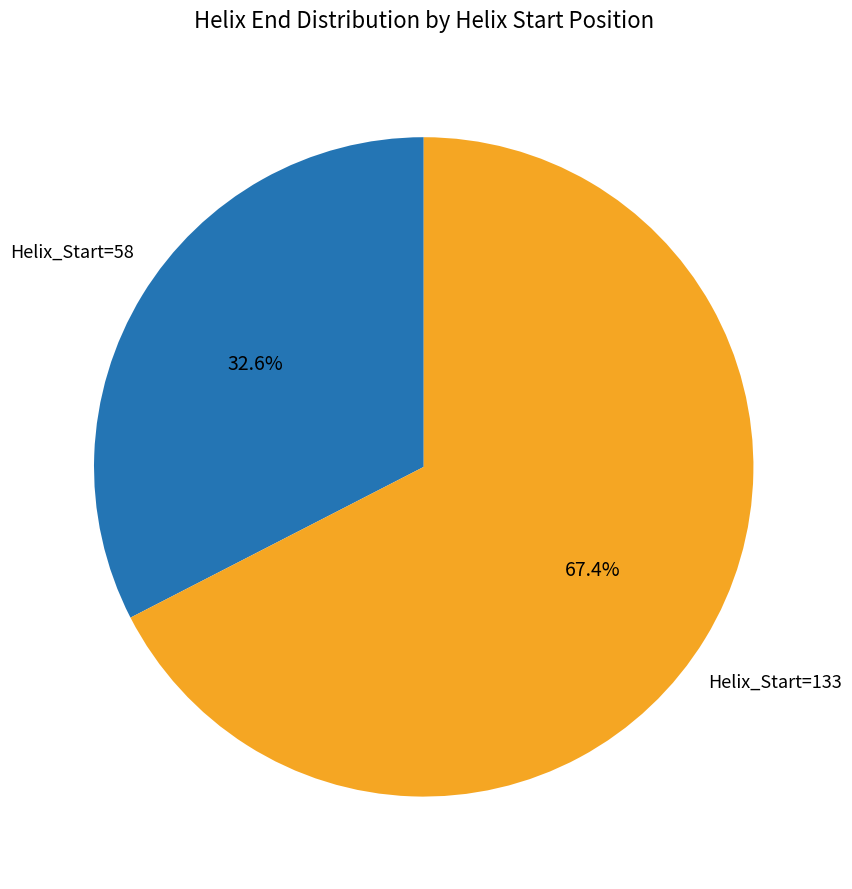

Does any single category account for the majority?

Yes